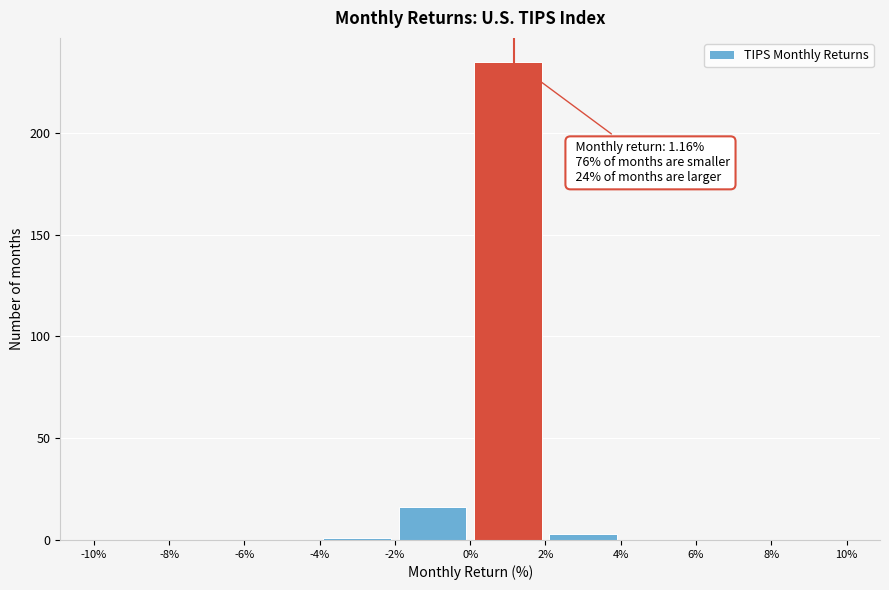

Over which range of the x-axis is the bar tallest?

0% to 2%